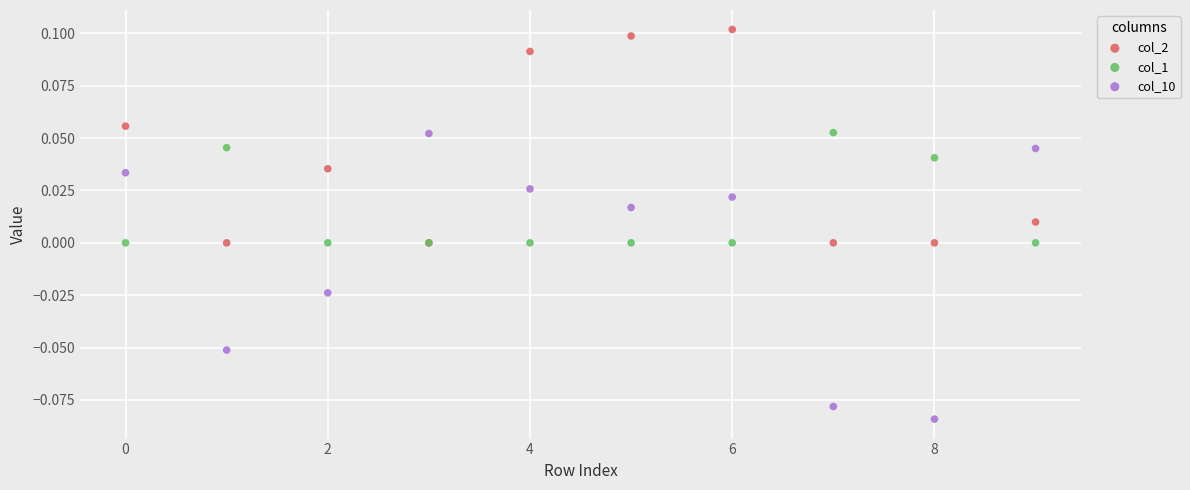

Which series contains the highest Y value?

col_2